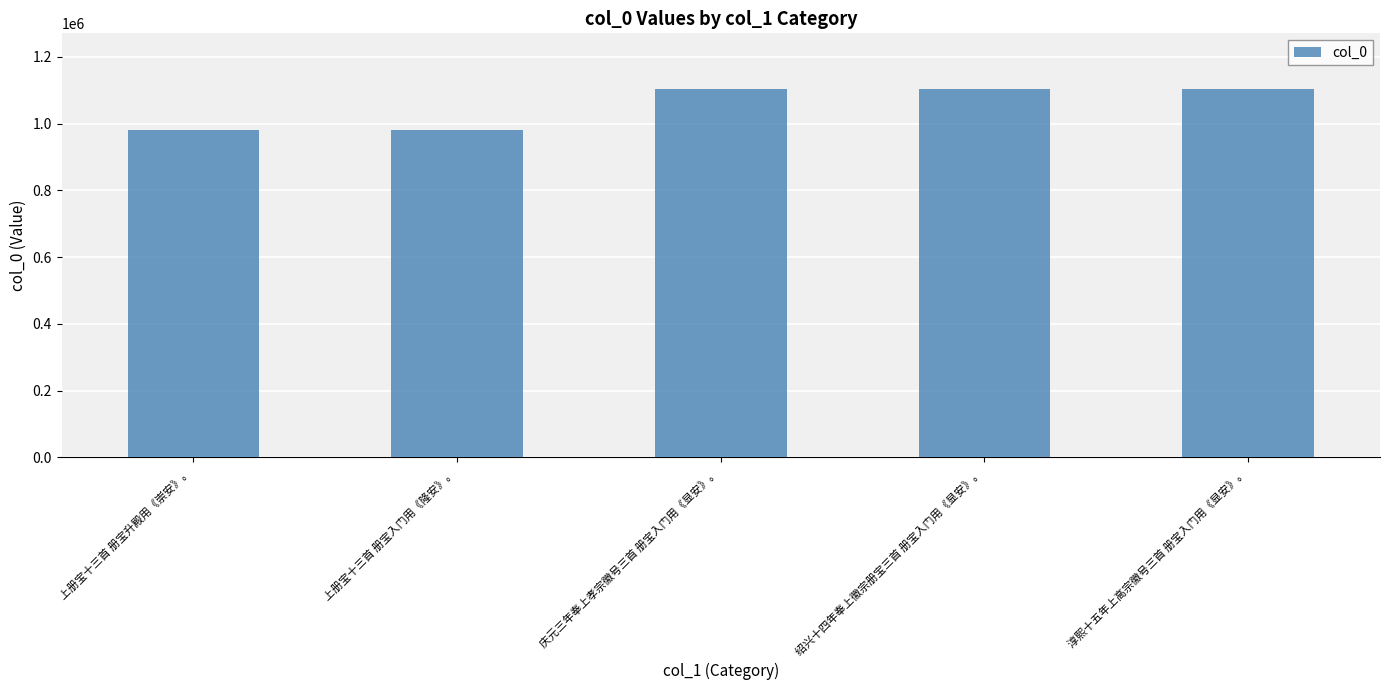

What is the difference between the maximum and minimum values?

122807